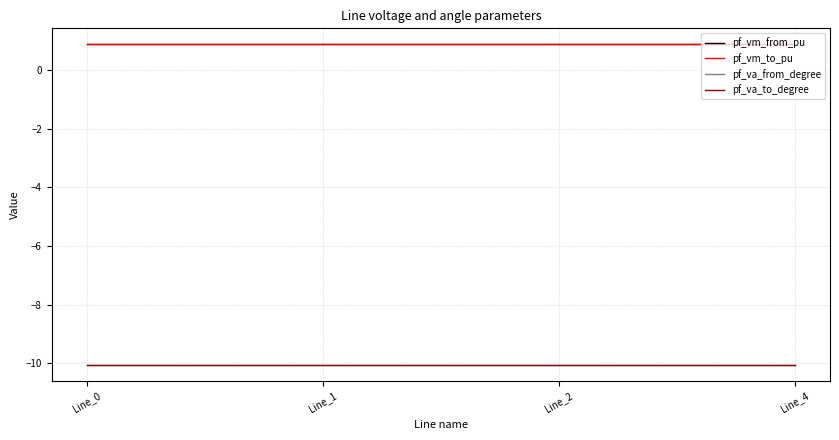

Reading right to left, what are all the values shown in this chart?

pf_vm_from_pu: 0.9	0.9	0.9	0.9
pf_vm_to_pu: 0.9	0.9	0.9	0.9
pf_va_from_degree: -10.1	-10.1	-10.1	-10.1
pf_va_to_degree: -10.1	-10.1	-10.1	-10.1